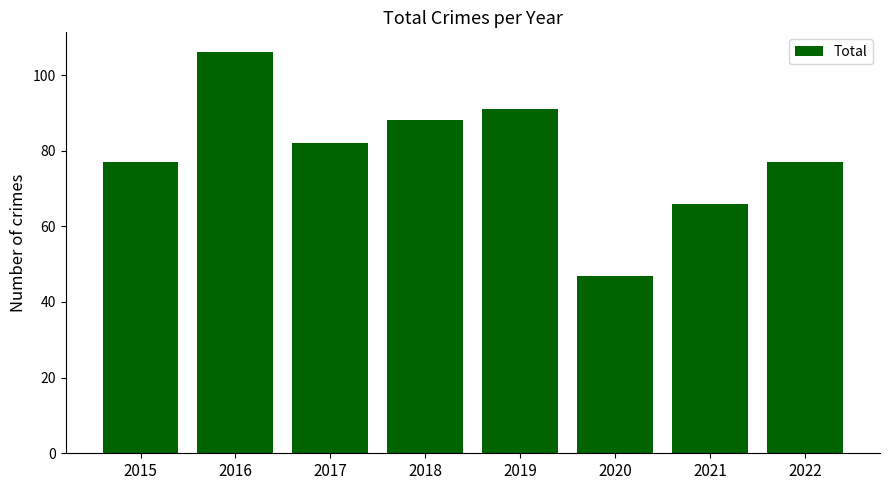

Between 2020 and 2022, which is larger?

2022